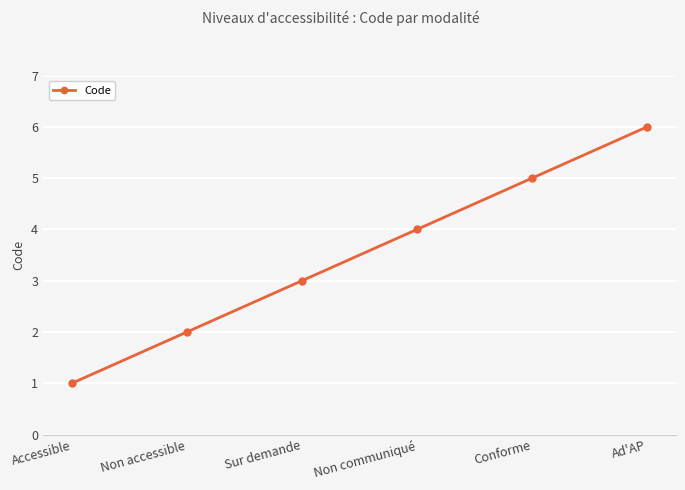

Between Sur demande and Accessible, which is larger?

Sur demande